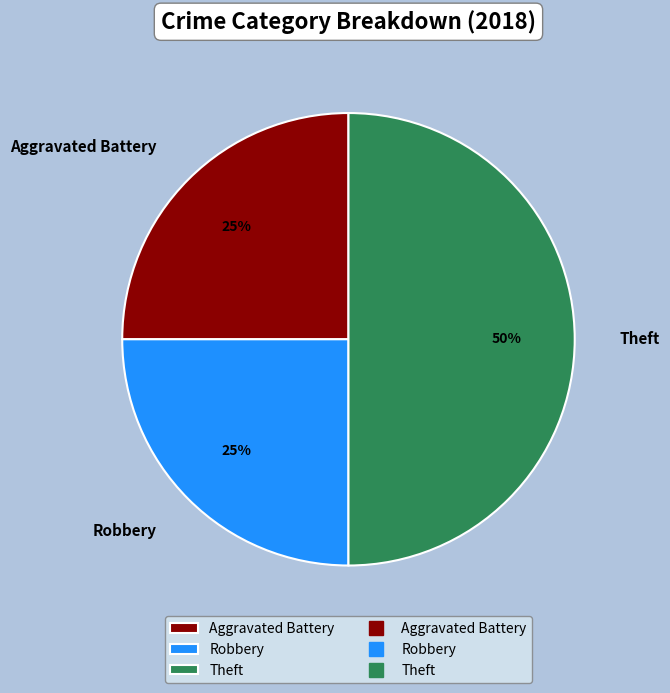

Do Theft and Robbery together represent more than half of the pie?

Yes